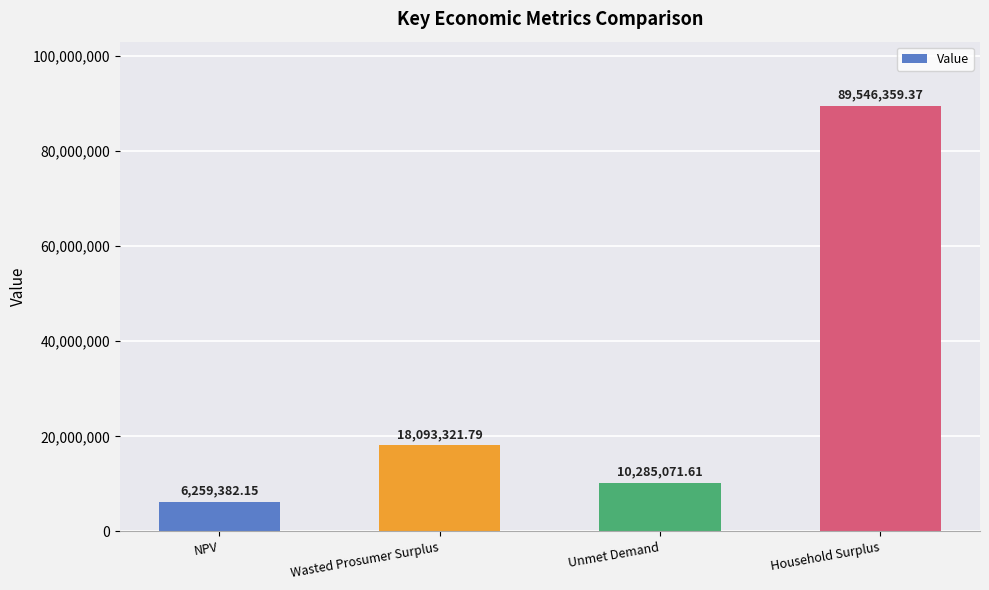

What is the sum of all values?

124184134.9